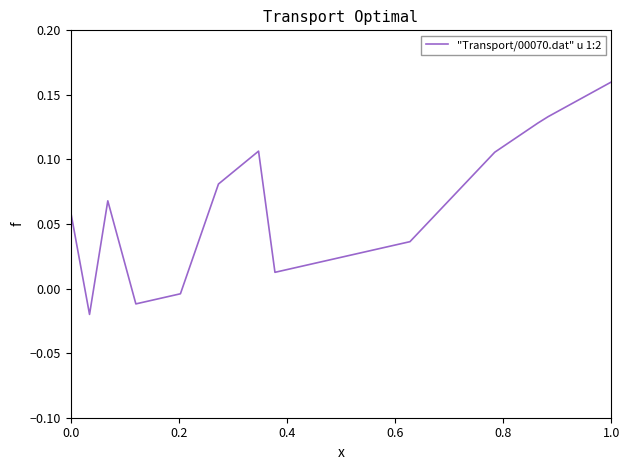

Is this an area chart (filled region under the line)?

No